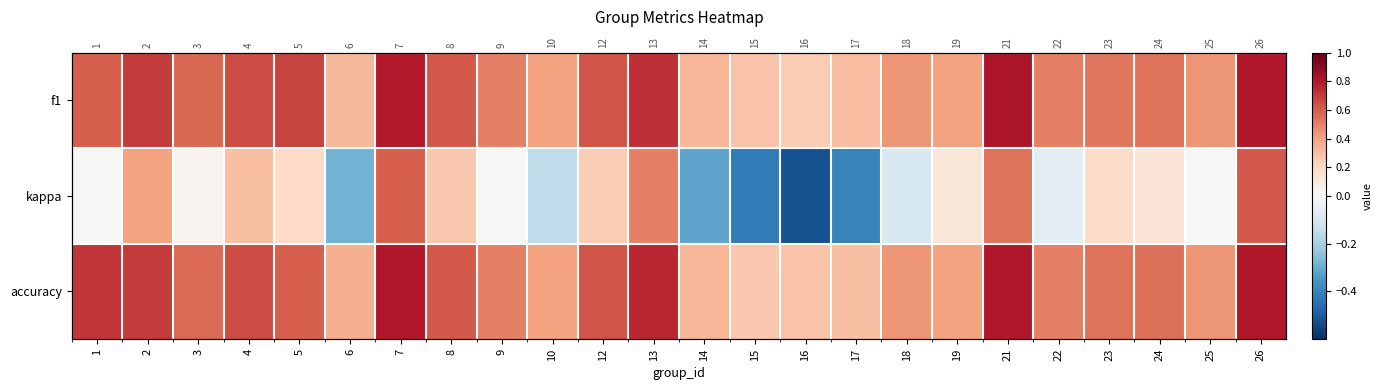

Rank the series at 16 from lowest to highest value.

kappa, f1, accuracy